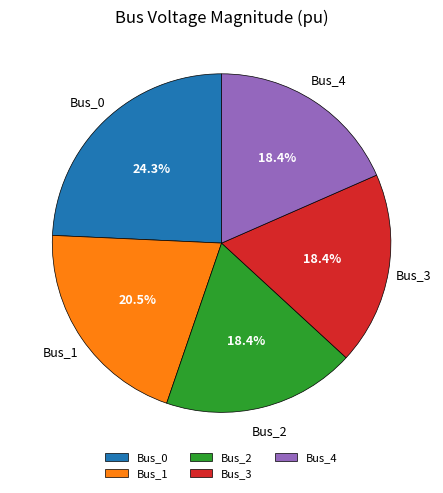

Is the sum of Bus_1 and Bus_4 greater than half?

No